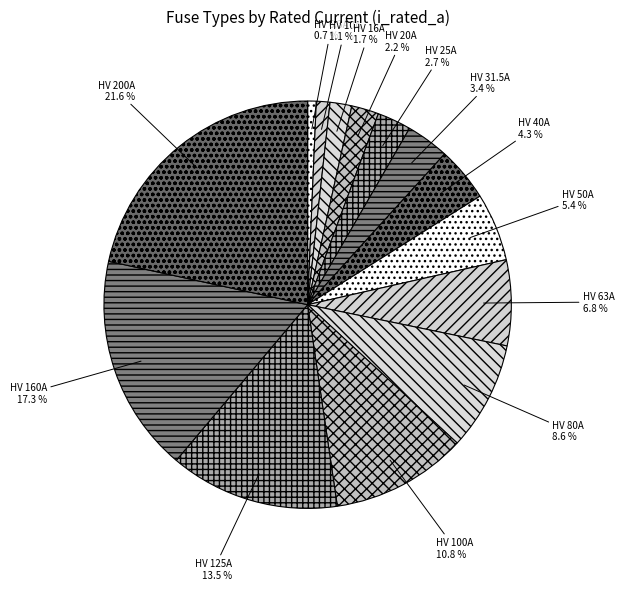

Is it true that HV 31.5A is 3% of the pie?

True